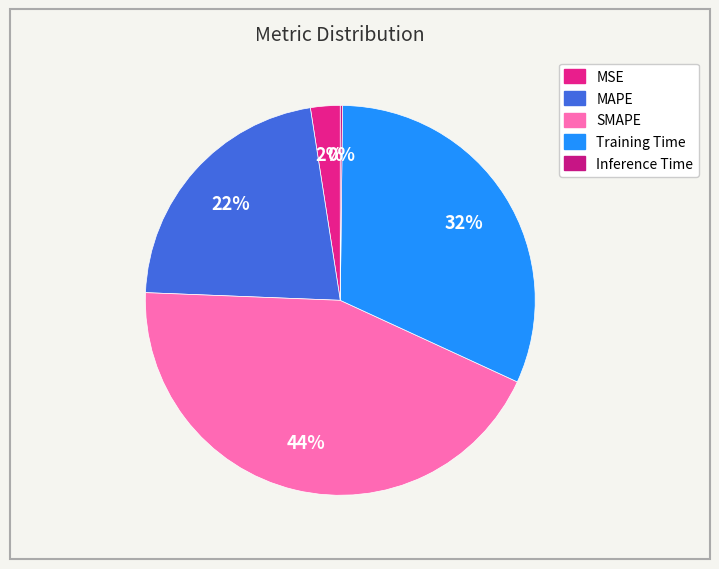

What is the change in value from MSE to Inference Time?

-0.1